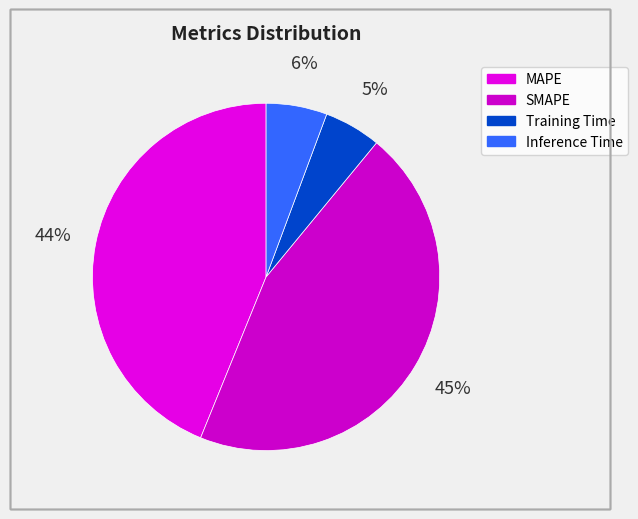

To the nearest percent, what percentage of the pie is MAPE?

44%